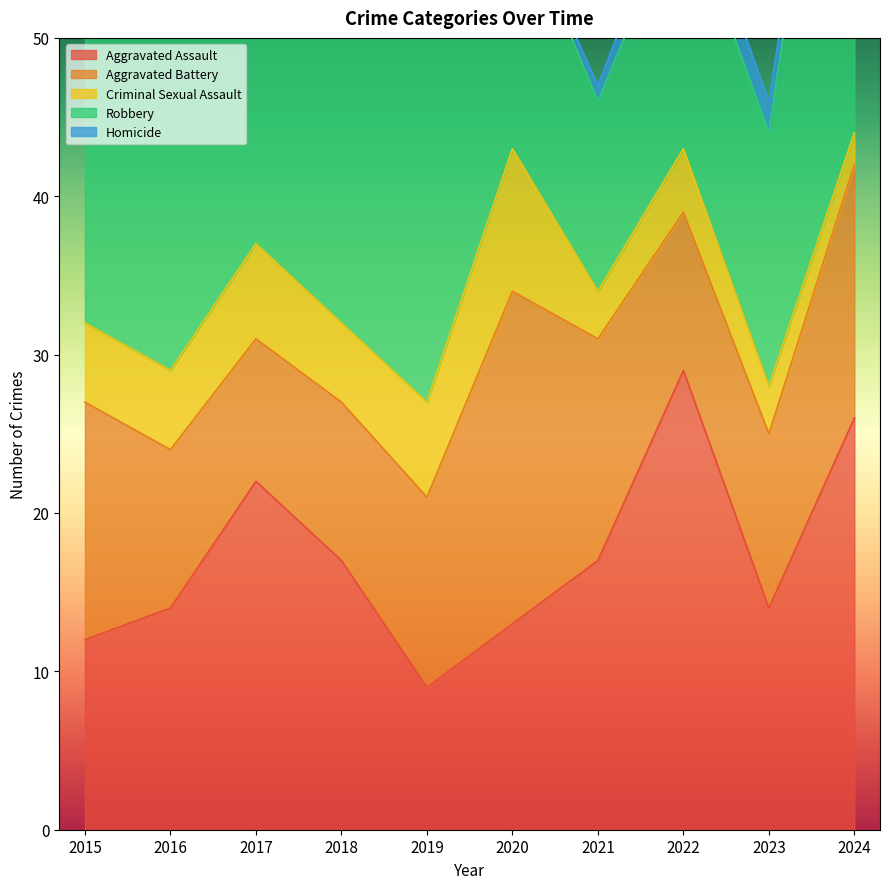

What is the value of the Homicide point at the 1st from the left?

3